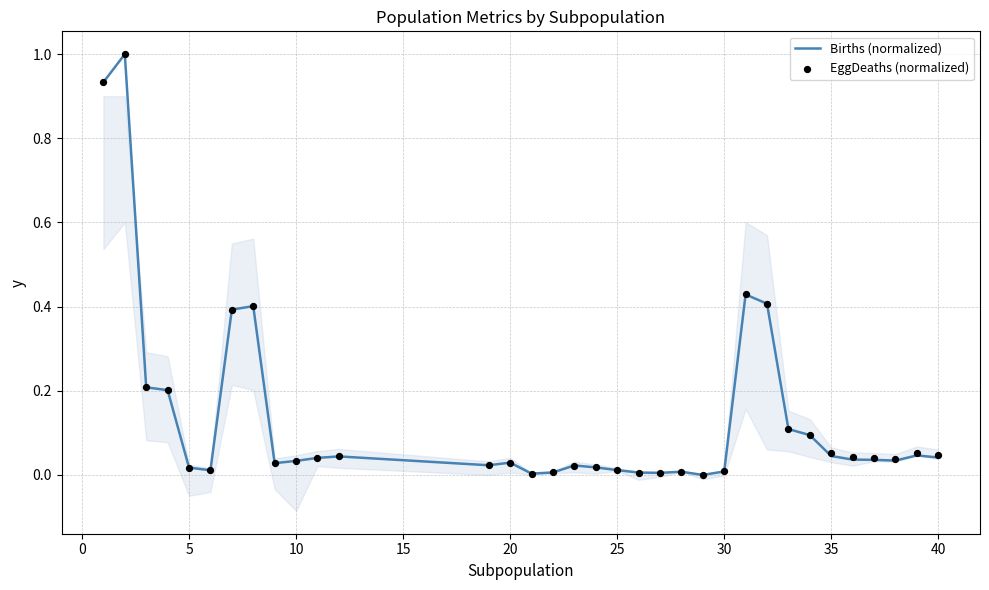

The value of Births (normalized) at 40 is 0.1. True or false?

False